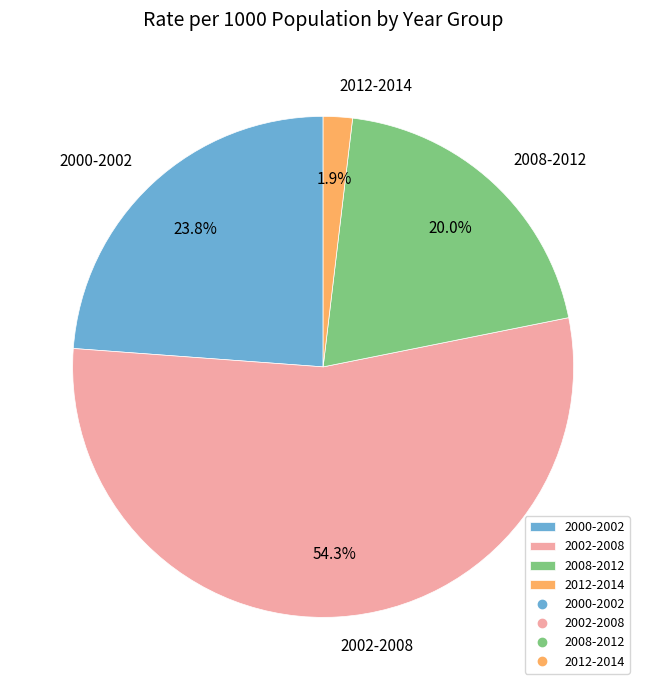

Rank the categories by value from highest to lowest.

2002-2008, 2000-2002, 2008-2012, 2012-2014